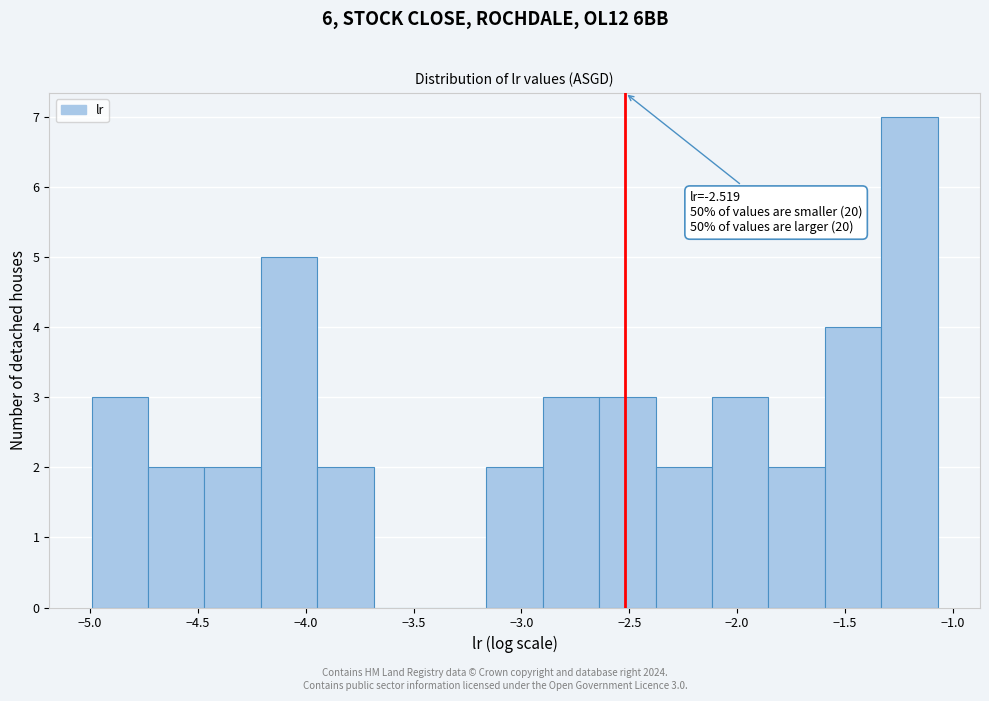

Which range on the x-axis has the tallest bar?

-1.35 to -1.05